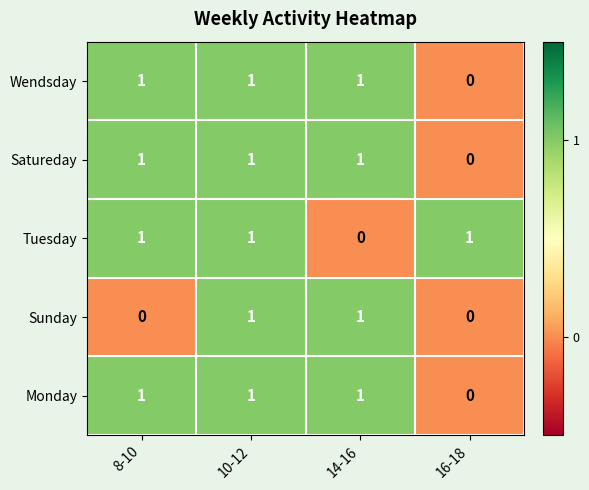

True or false: Wendsday has a value of 1 at 10-12.

True